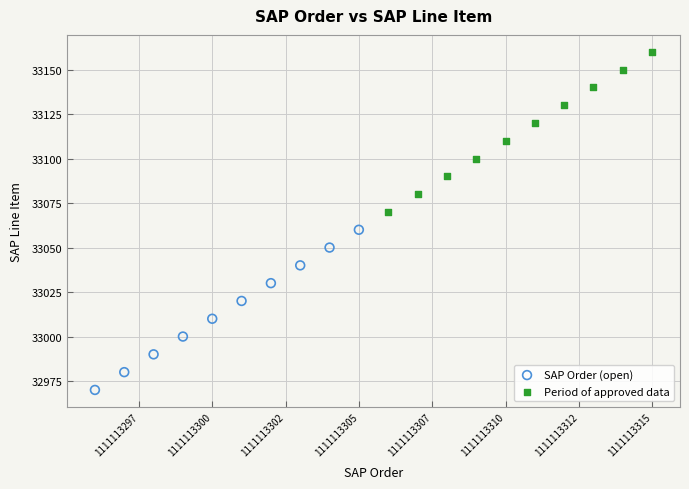

Which series contains the lowest Y value?

SAP Order (open)